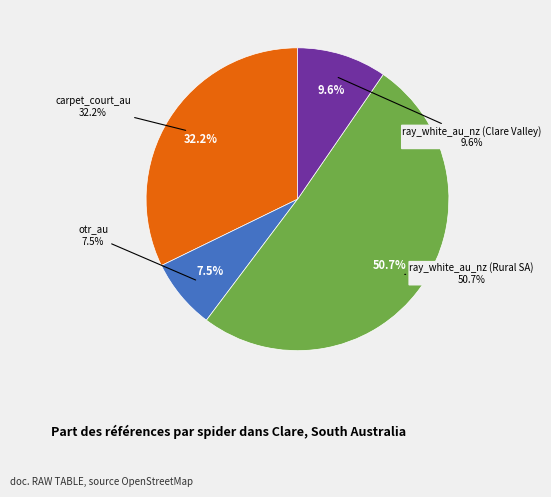

To the nearest percent, what portion does carpet_court_au represent?

32%